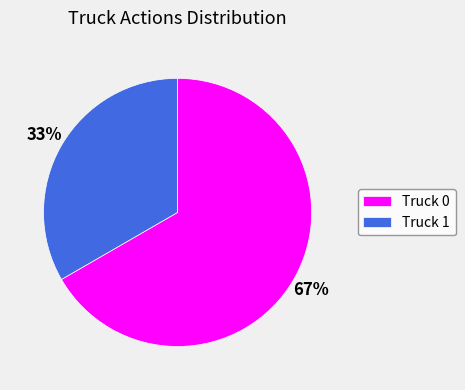

How many slices are in this pie chart?

2